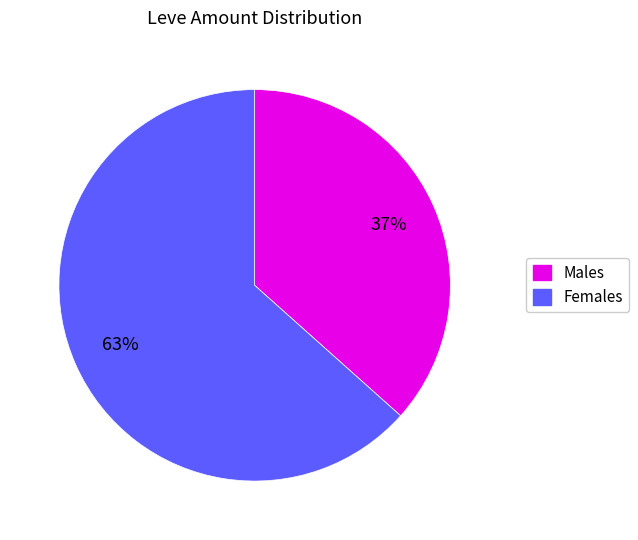

To the nearest percent, what is the average slice percentage?

50%